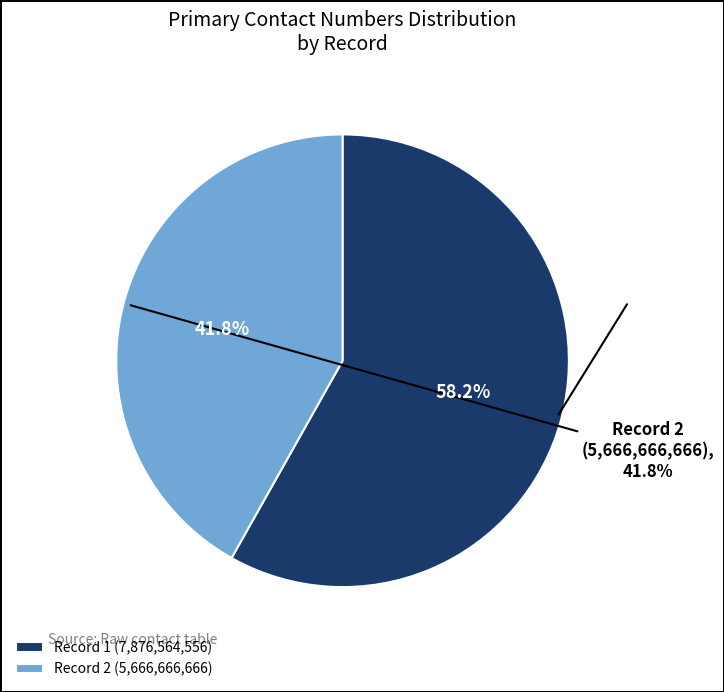

What is the change in value from 1 to 2?

-2209897890